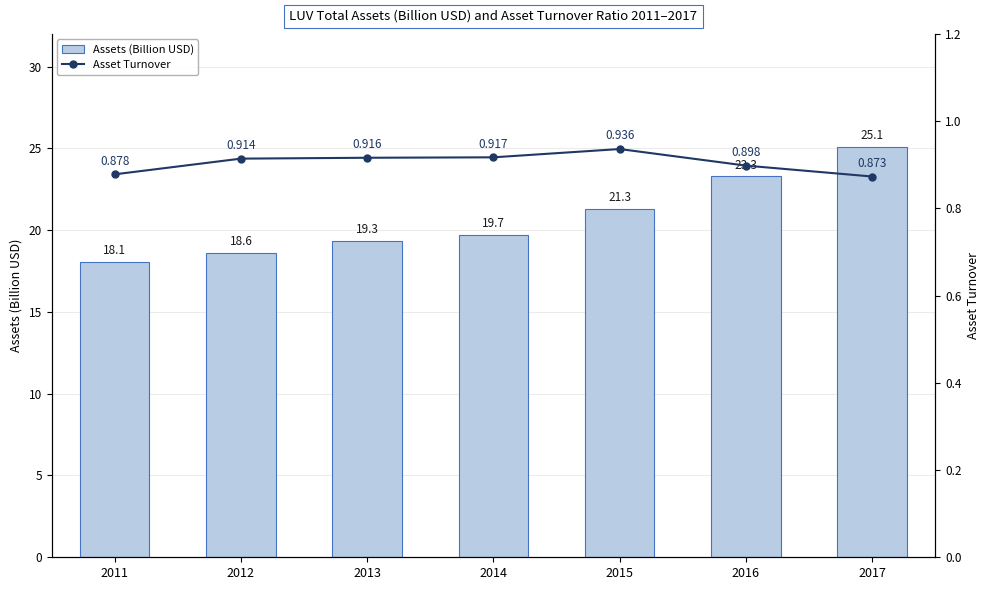

Which category has the lowest value in the Assets (Billion USD) series?

2011